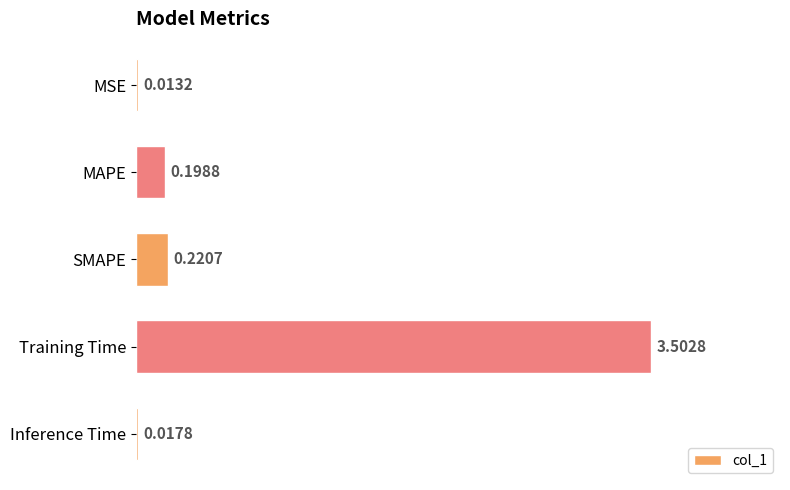

What is the maximum value shown in the chart?

3.5